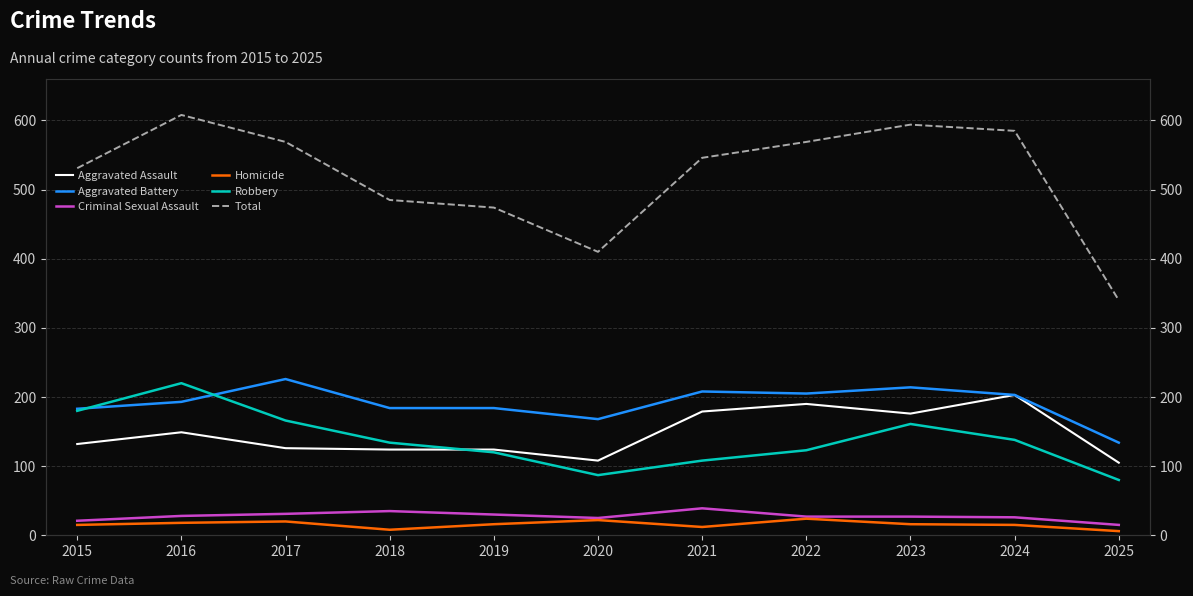

Which series has the largest total across all categories?

Total